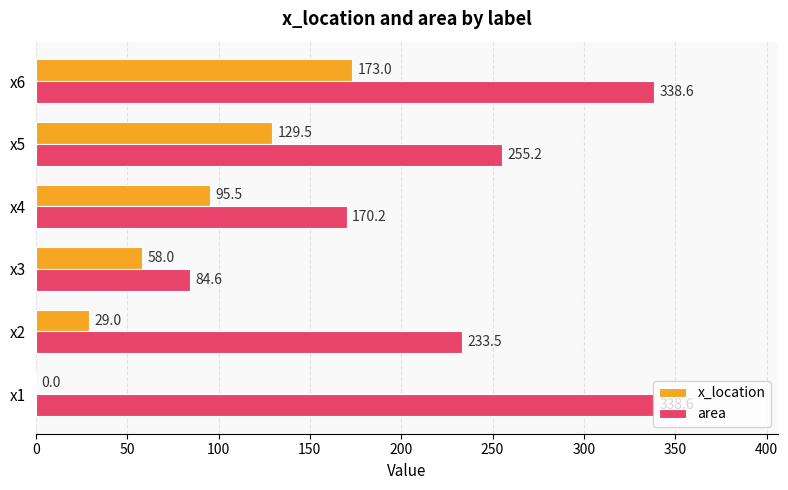

Which series has the largest total across all categories?

area